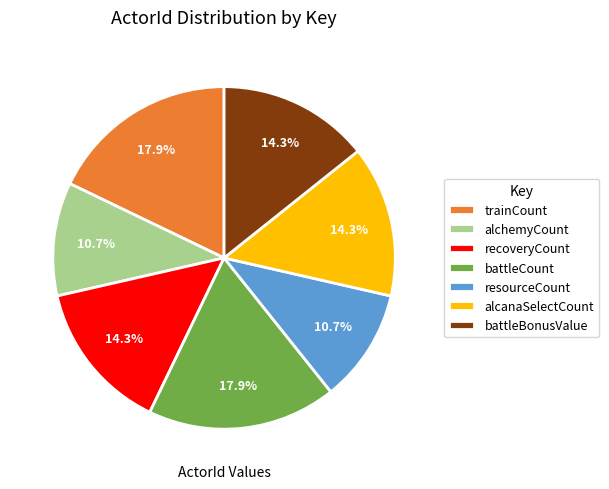

The resourceCount slice represents 17% of the pie. True or false?

False